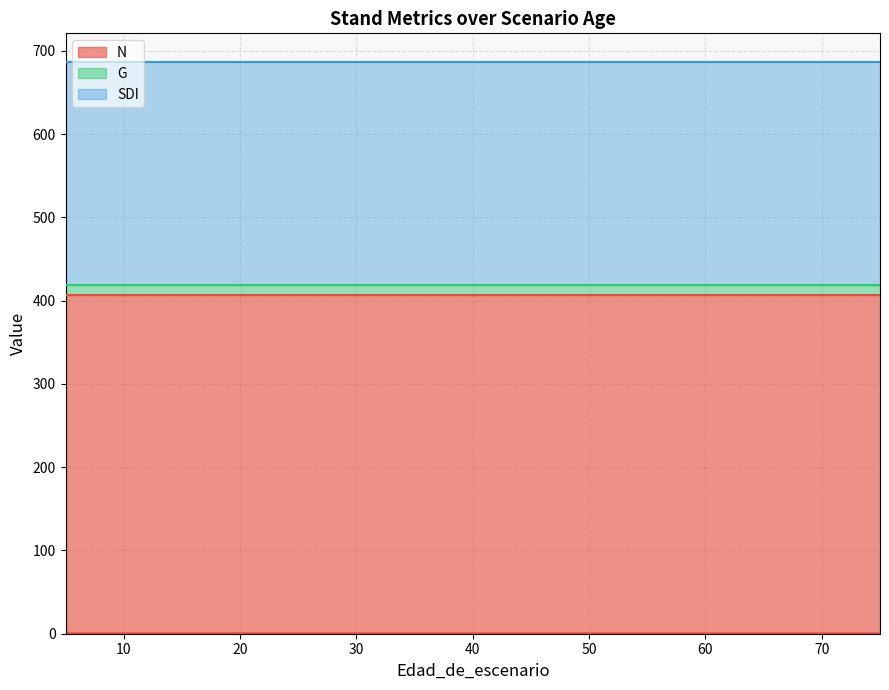

List the series in order of their peak value, highest first.

N, SDI, G